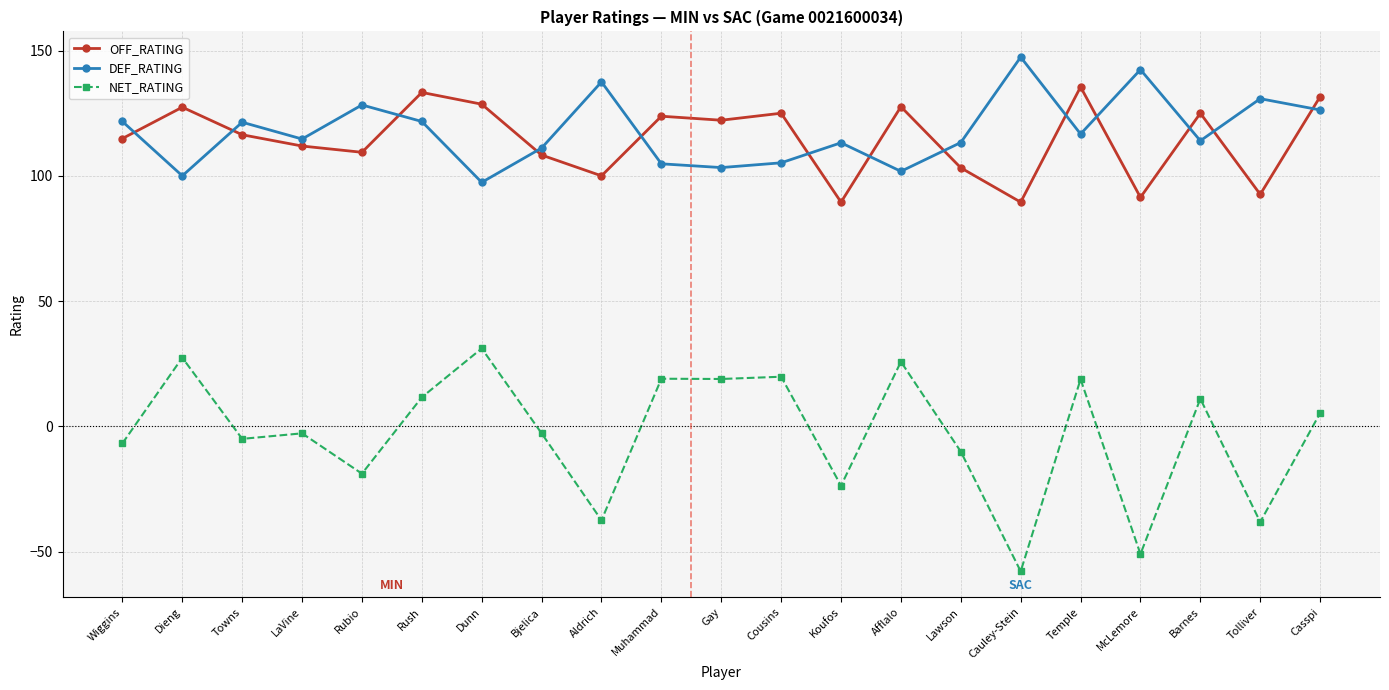

Is the value of OFF_RATING at Koufos greater than the value of NET_RATING at Bjelica?

Yes